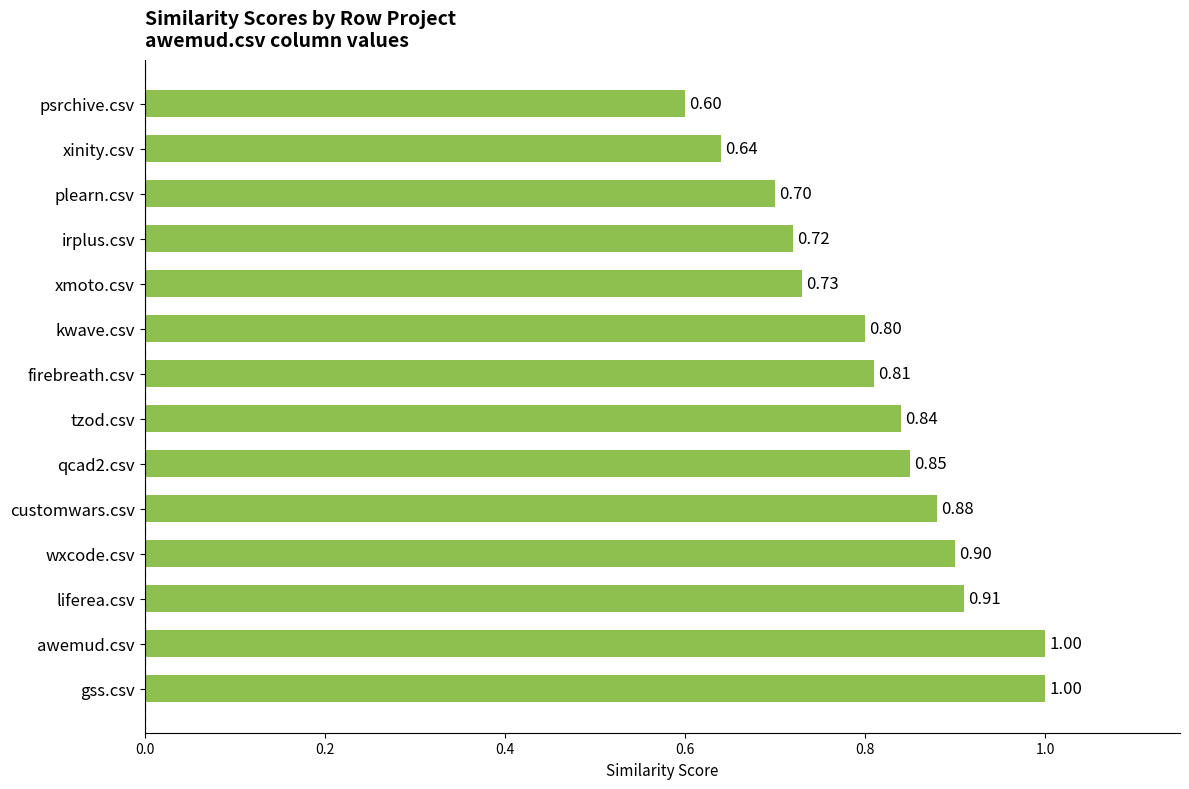

At which category does the chart reach its minimum across all series?

psrchive.csv